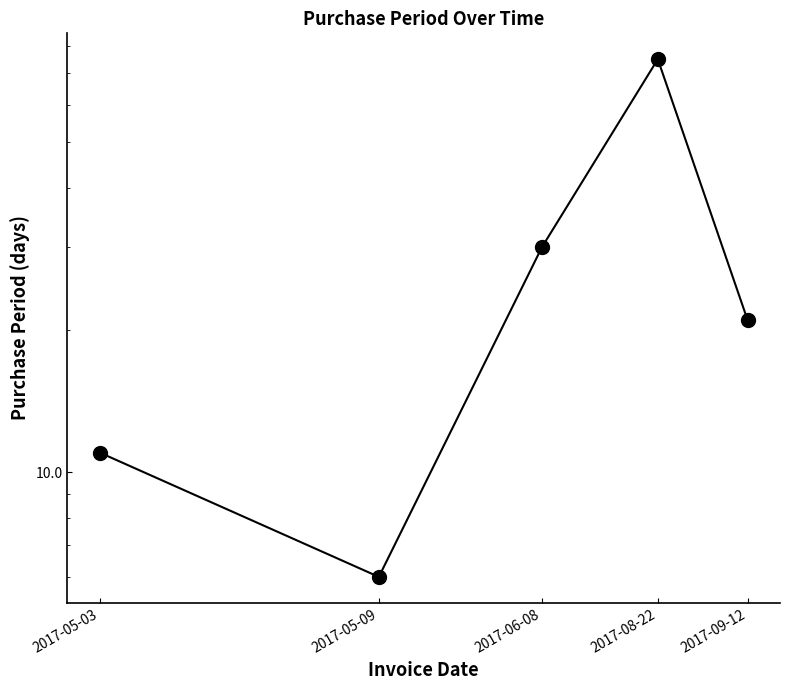

List the labels in order of value, largest first.

2017-08-22, 2017-06-08, 2017-09-12, 2017-05-03, 2017-05-09